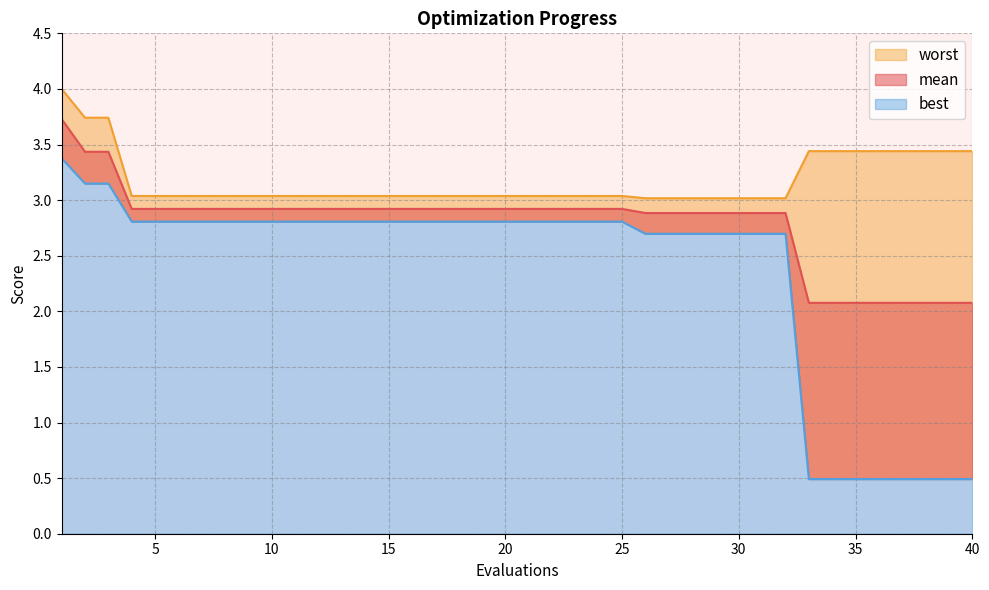

The value of worst at 27 is 3.0. True or false?

True